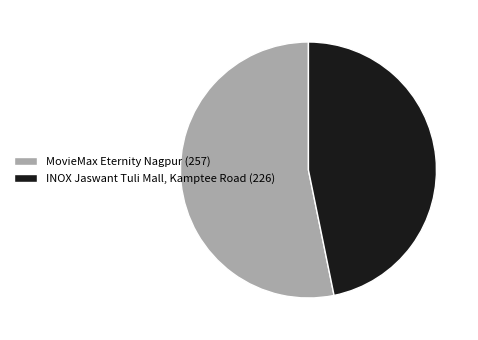

Rank the categories by value from highest to lowest.

MovieMax Eternity Nagpur, INOX Jaswant Tuli Mall, Kamptee Road